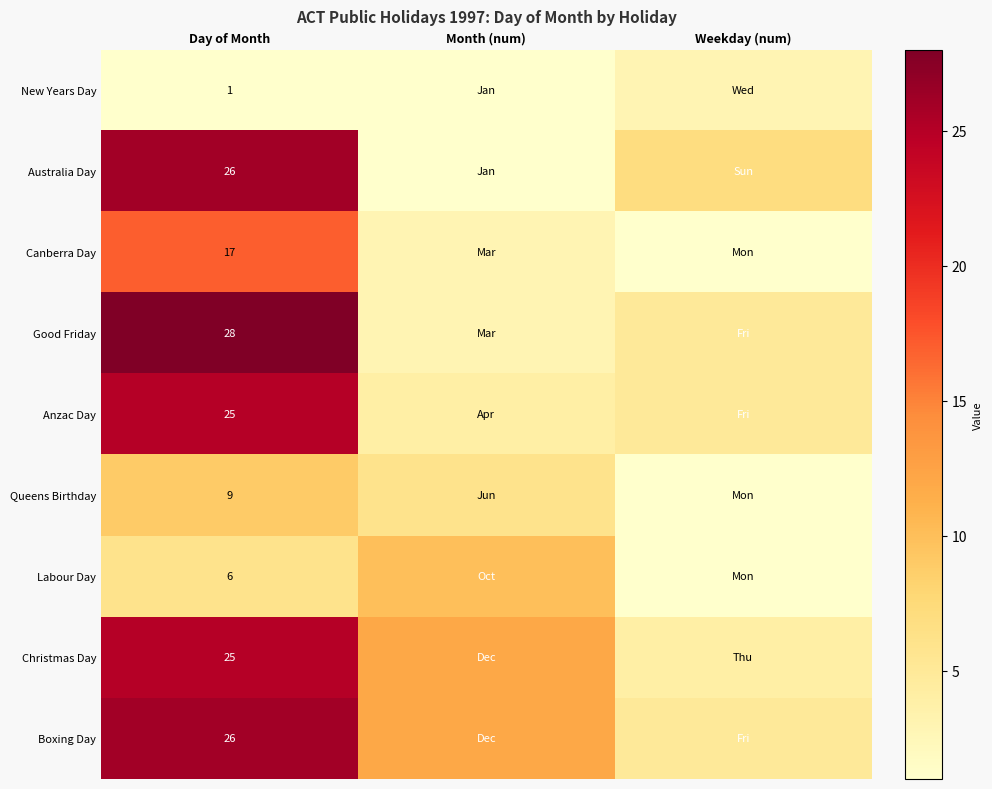

Is the value of Christmas Day at Day of Month greater than the value of Canberra Day at Day of Month?

Yes